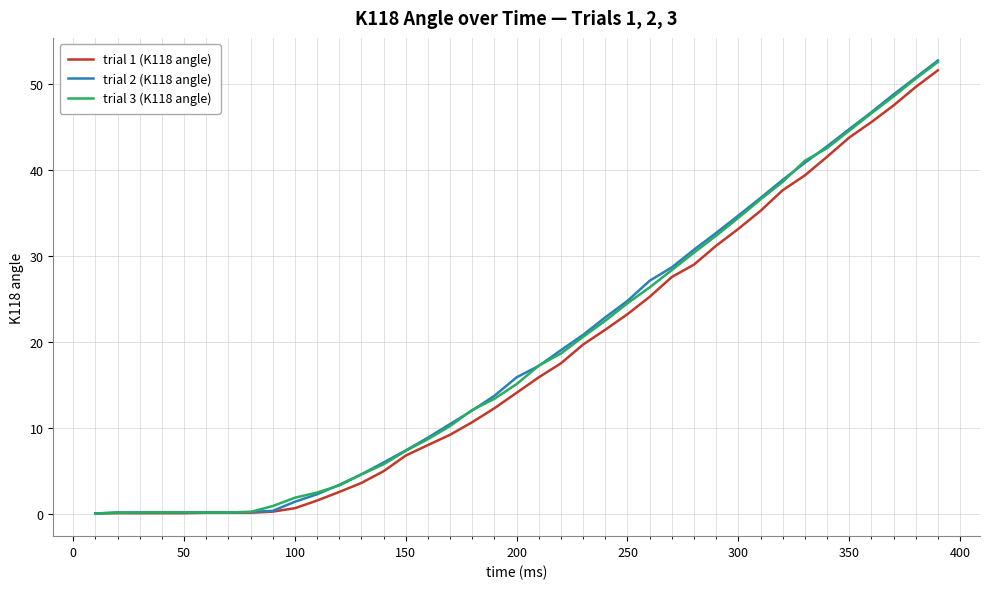

Which series has the largest range (max minus min)?

trial 2 (K118 angle)